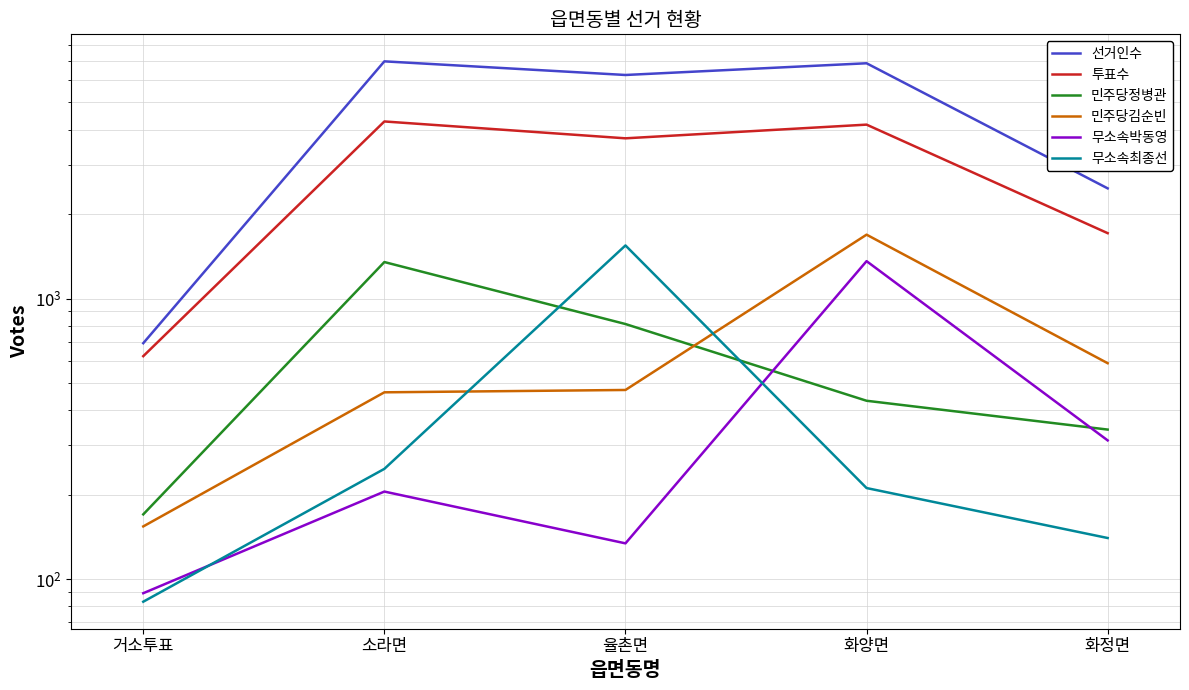

What is the minimum value for 민주당김순빈?

154